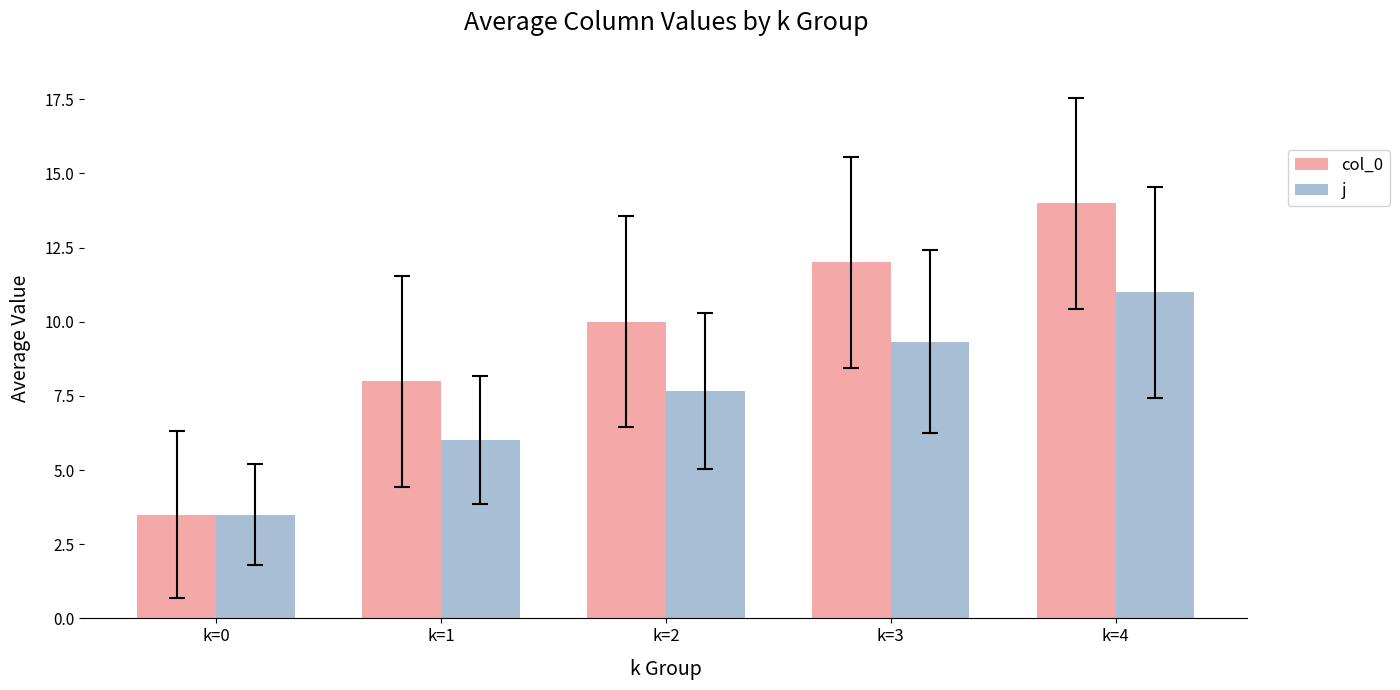

What is the sum of the col_0 values at k=3 and k=2?

22.0